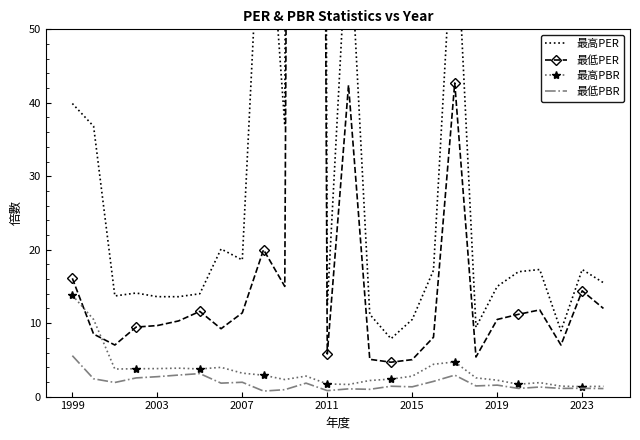

Is the value of 最低PBR at 18 greater than the value of 最高PER at 18?

No